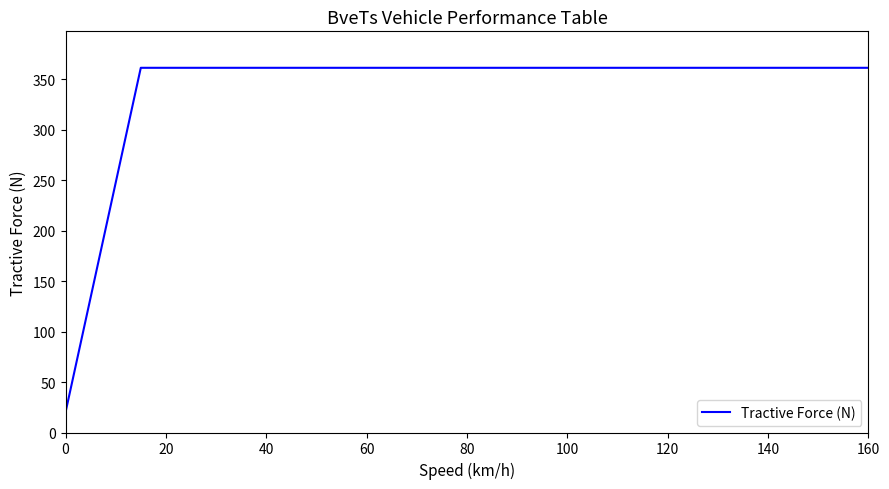

Is this an area chart (filled region under the line)?

No